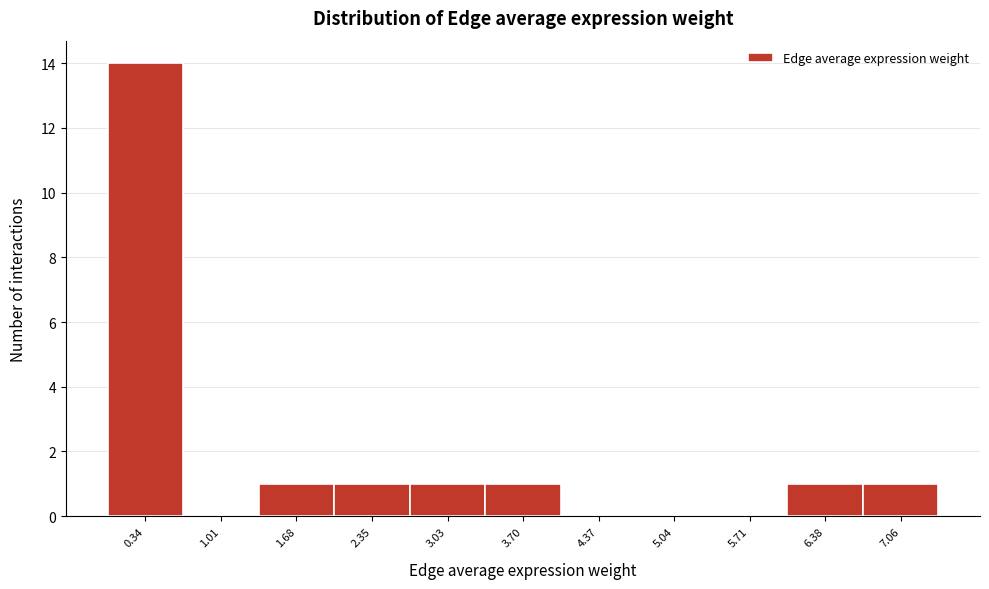

Over which range of the x-axis is the bar tallest?

0.0 to 0.7